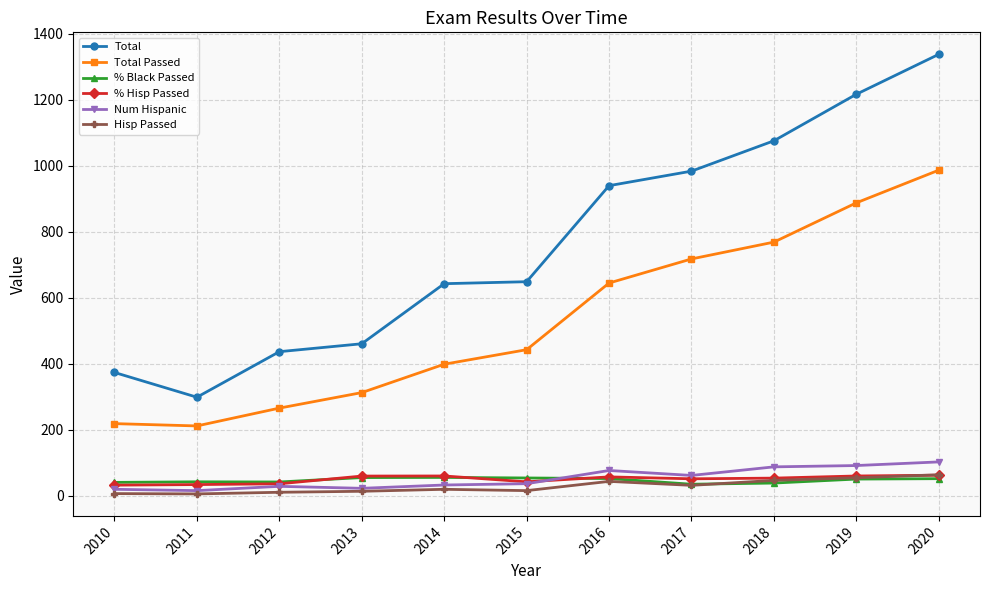

At which label does Total reach its minimum?

2011